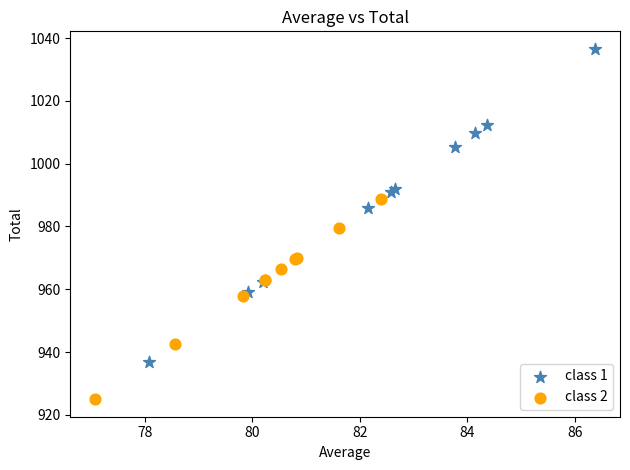

Which series has the widest spread of Y values?

class 1